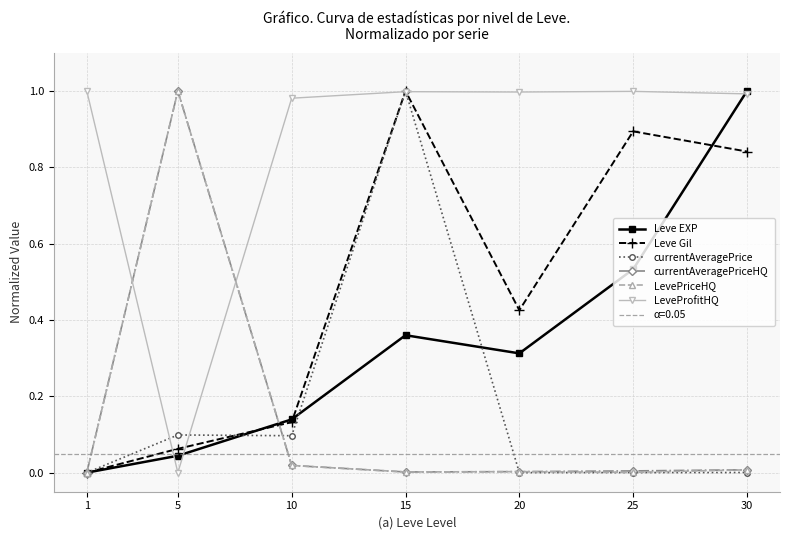

What is the difference between the highest and lowest values at 10?

1.0